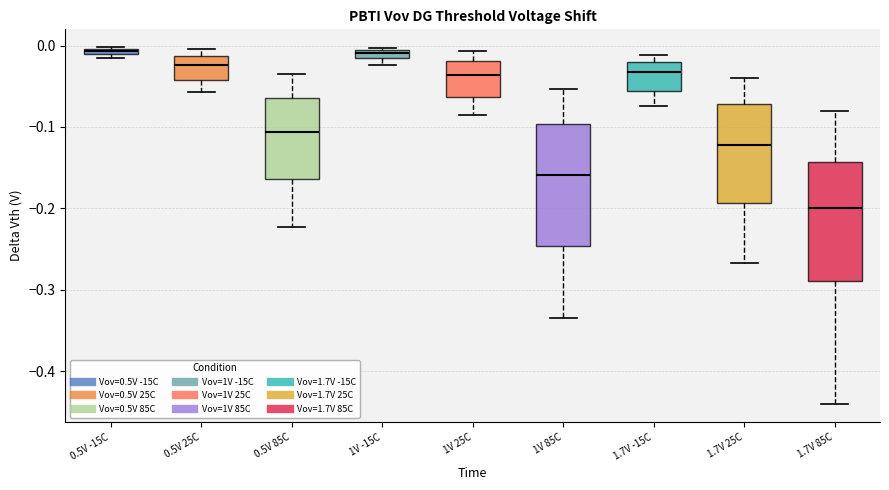

Which box's median line is the lowest?

1.7V 85C